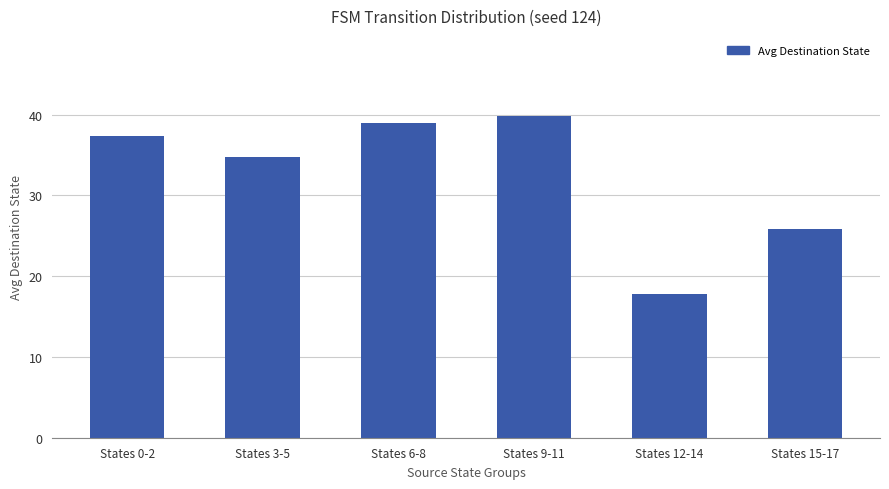

Between States 3-5 and States 12-14, which is larger?

States 3-5